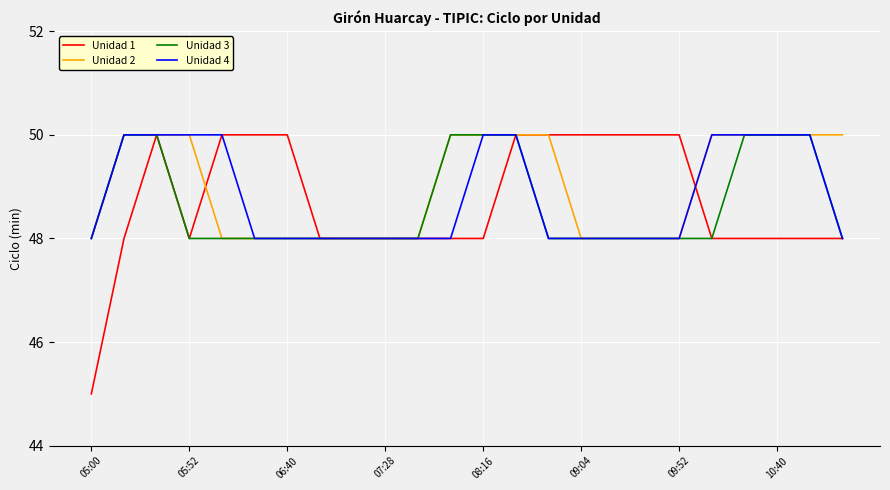

Which series has the largest range (max minus min)?

Unidad 1